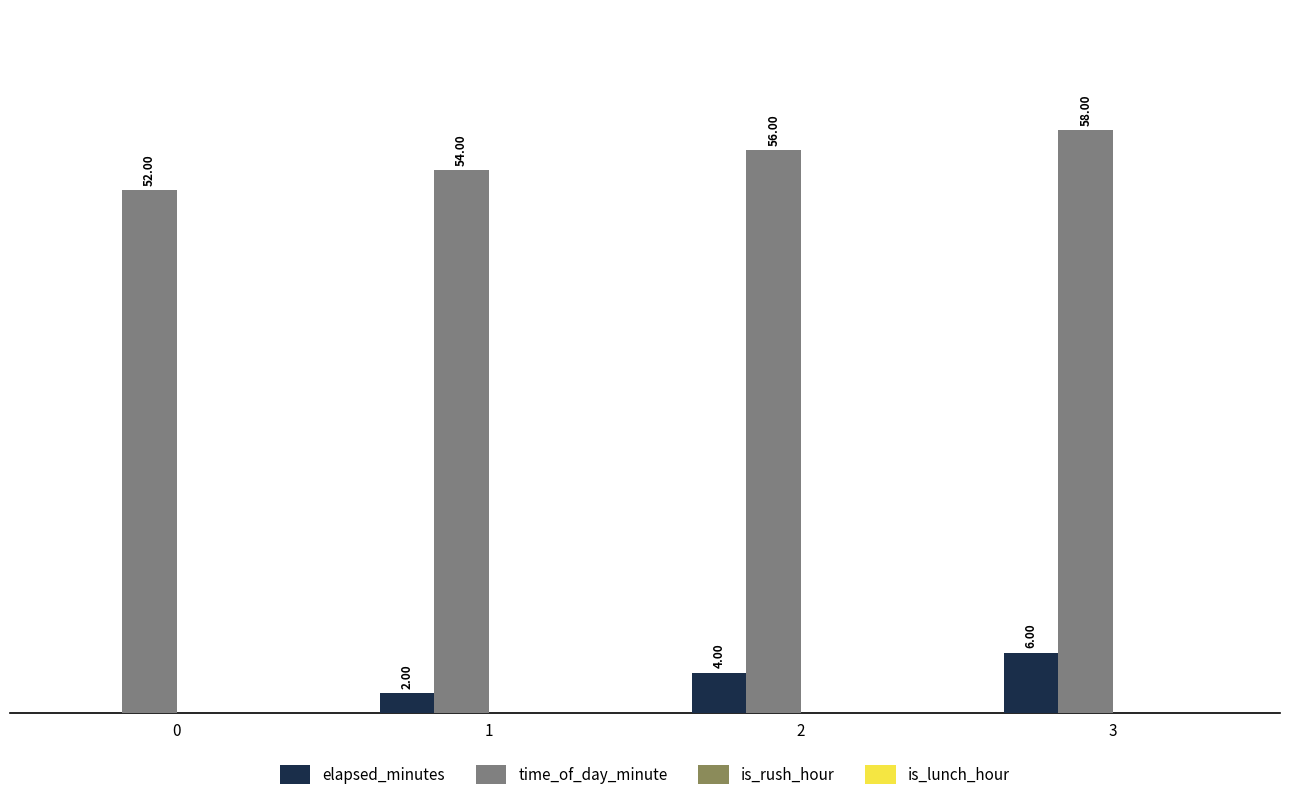

Is the value of elapsed_minutes at 3 greater than the value of time_of_day_minute at 3?

No